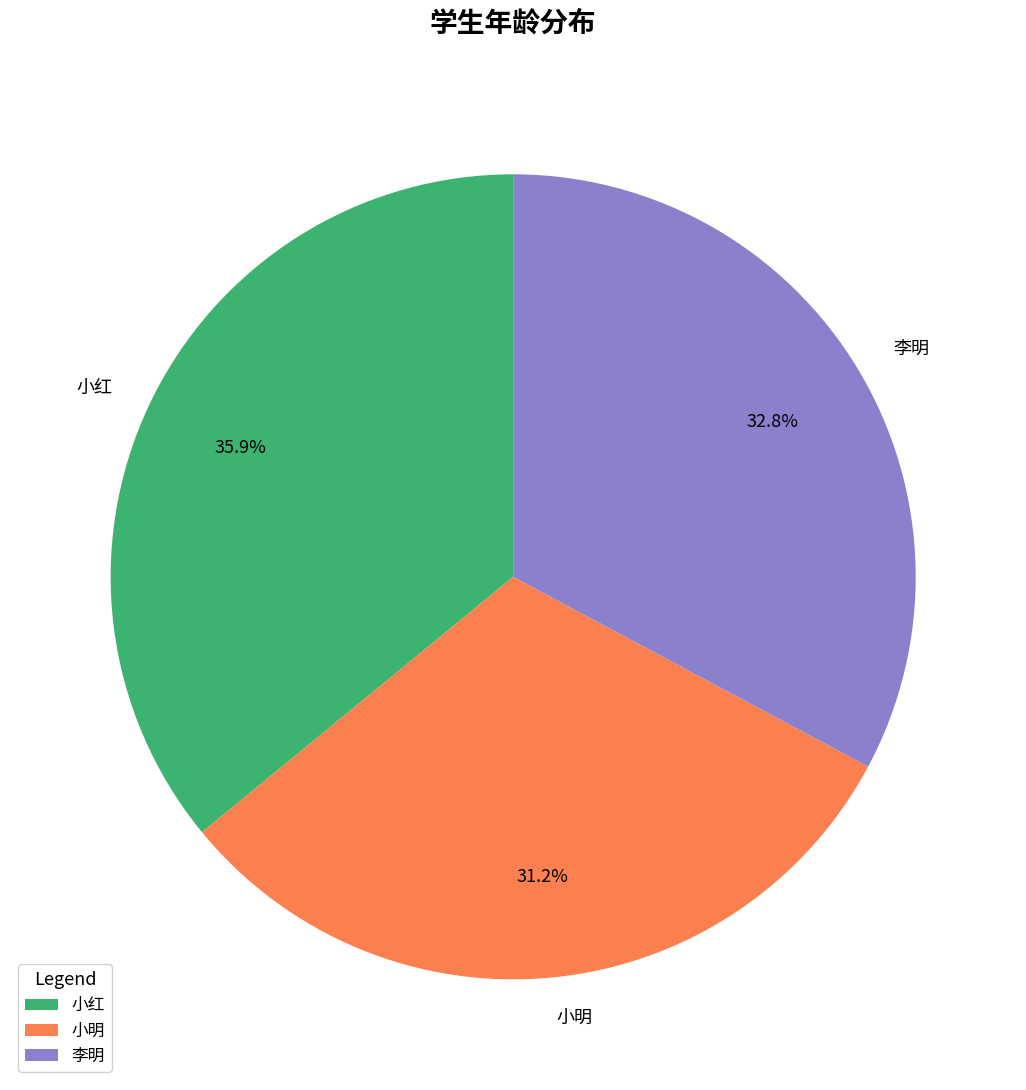

What is the ratio of the value at 小明 to the value at 李明?

1.0